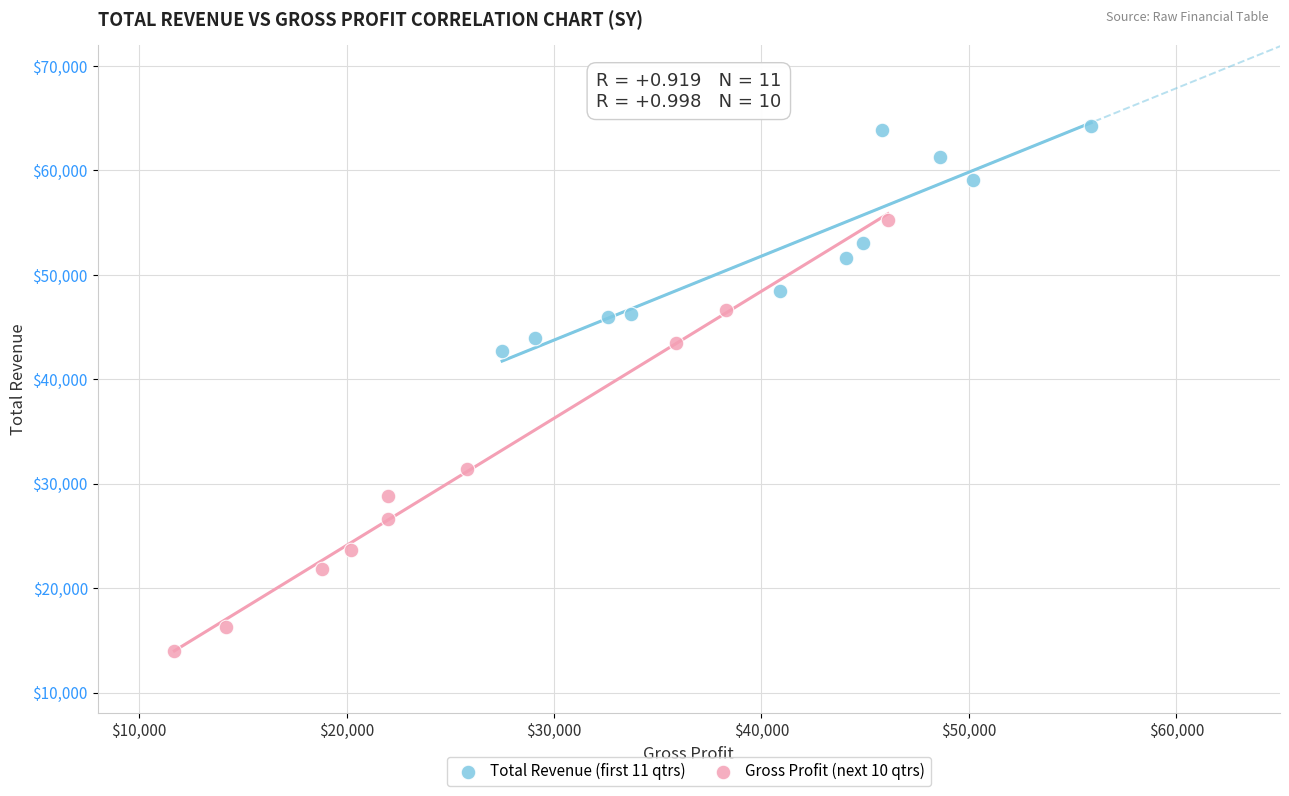

What are all the series names shown in the legend?

Total Revenue (first 11 qtrs), Gross Profit (next 10 qtrs)